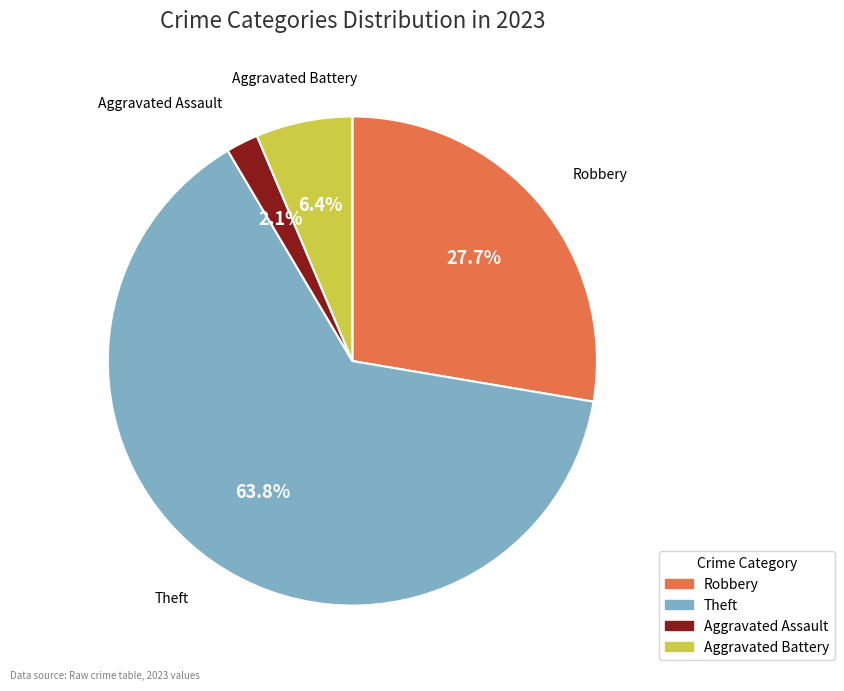

Does any single category account for the majority?

Yes